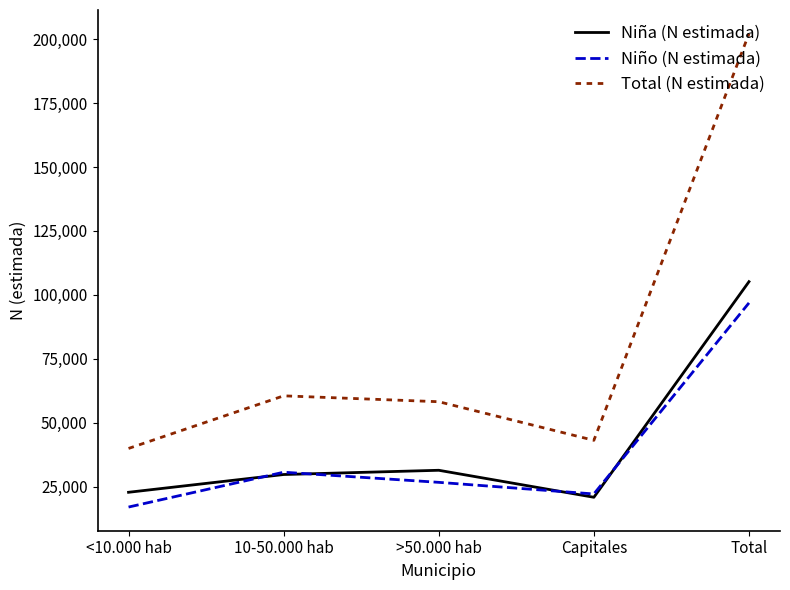

True or false: Total (N estimada) has more than 0 points higher than both neighbors.

True